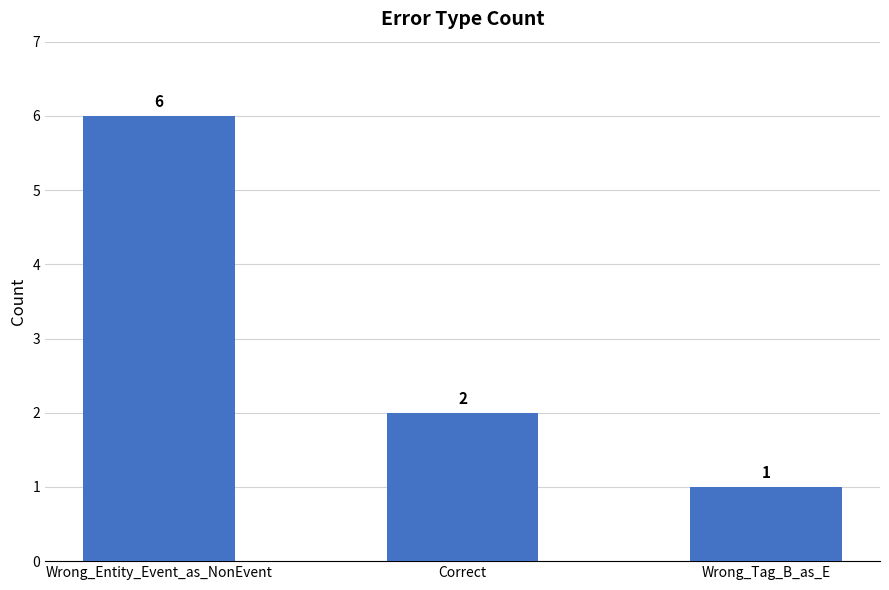

At which category does the chart reach its peak across all series?

Wrong_Entity_Event_as_NonEvent